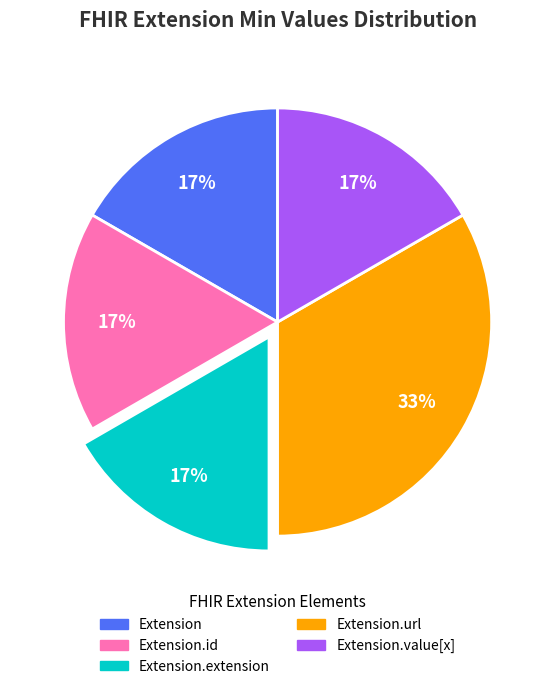

Is it true that Extension.id is 1% of the pie?

False